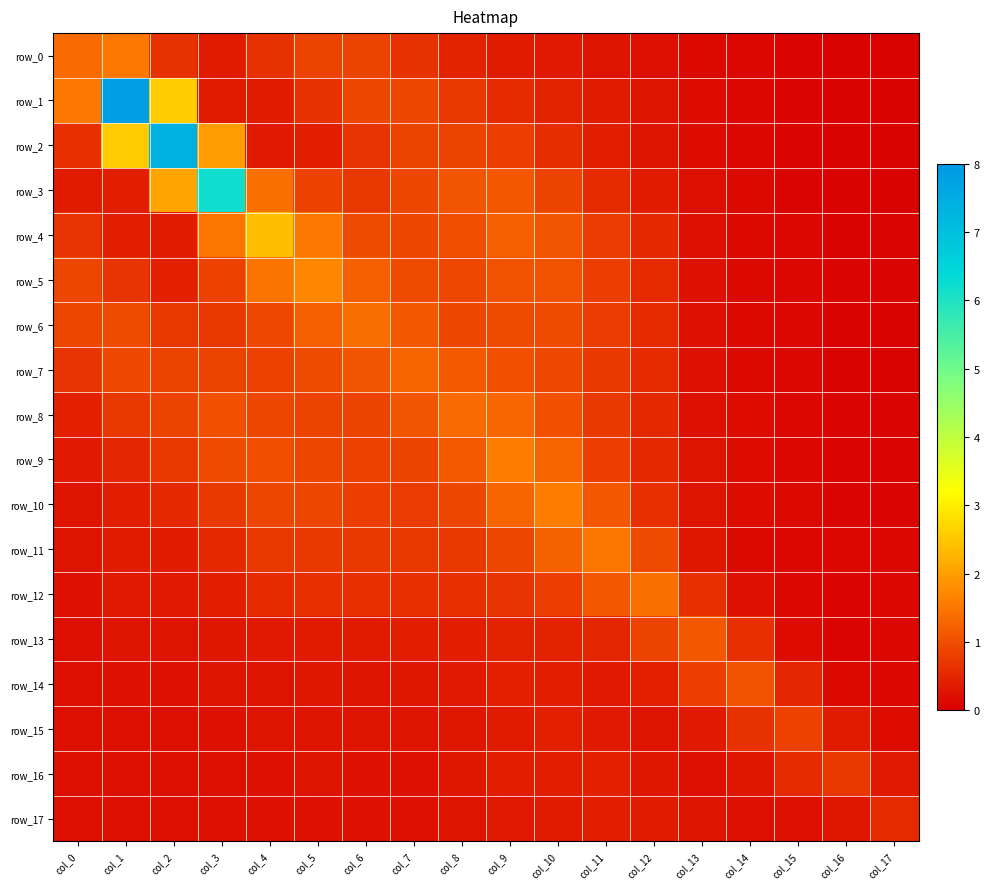

True or false: row_7 has a value of 0.7 at col_7.

False